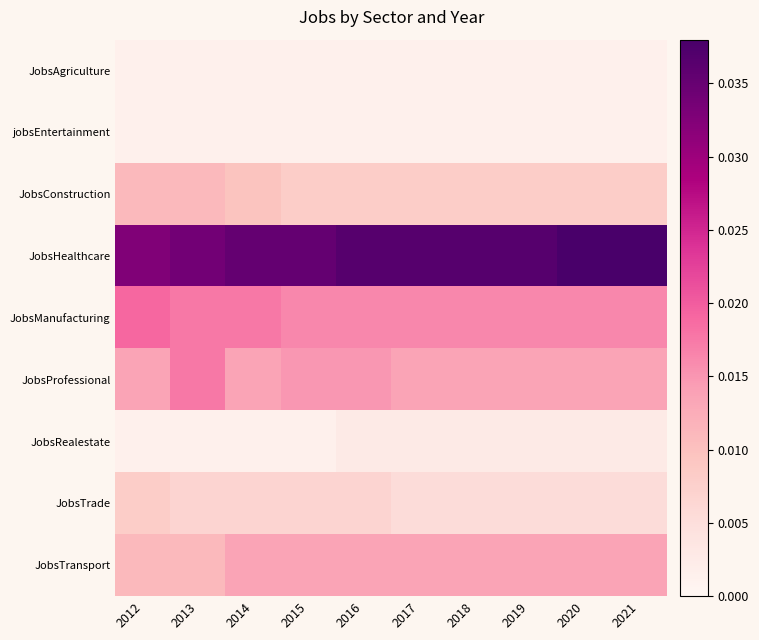

Which has a higher value, 2017 or 2019?

2017